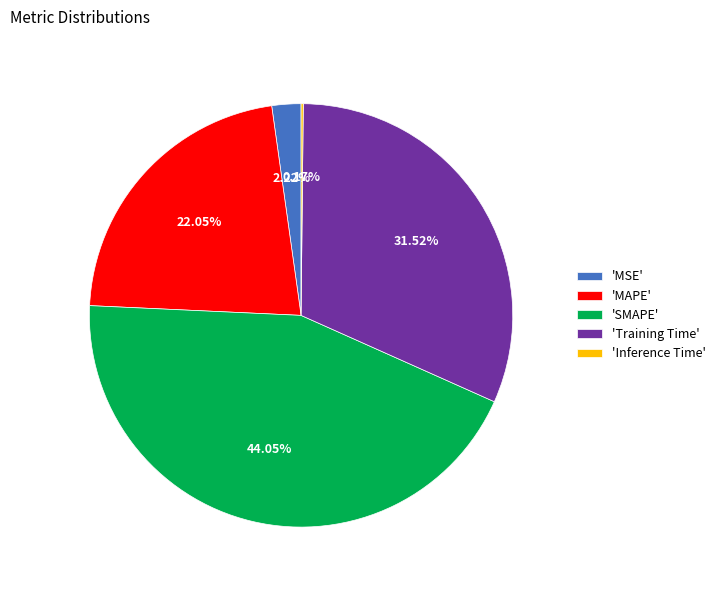

Do 'MSE' and 'Training Time' together represent more than half of the pie?

No